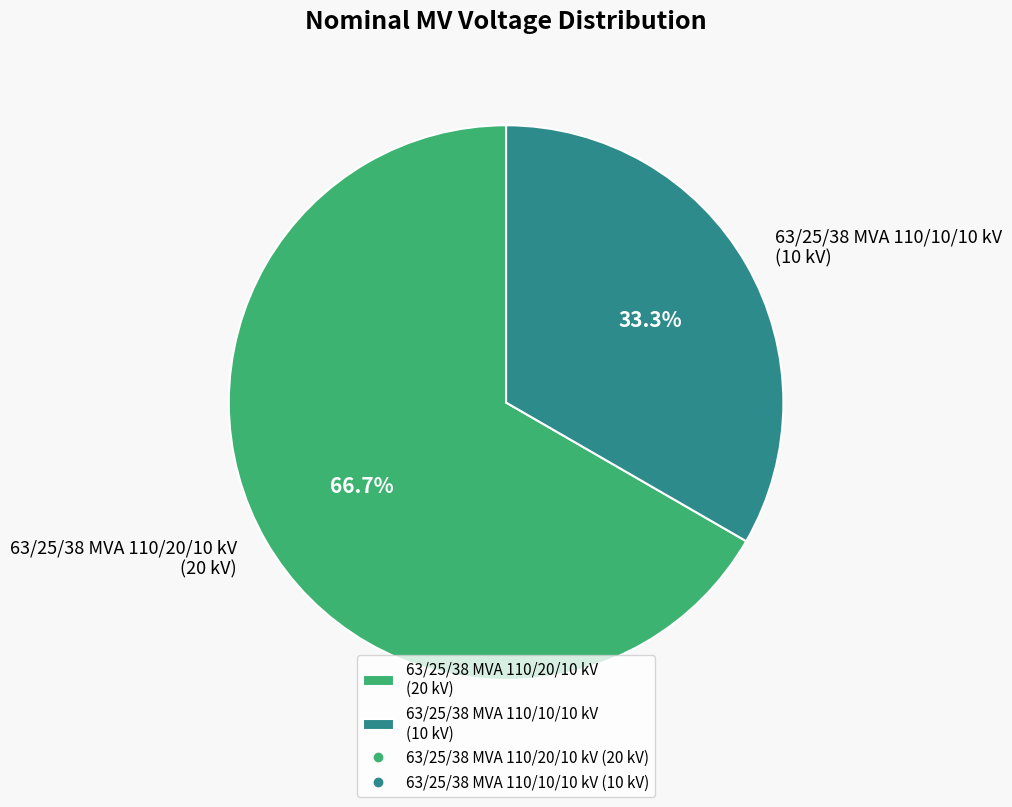

What percentage is the 63/25/38 MVA 110/20/10 kV slice, to the nearest percent?

67%